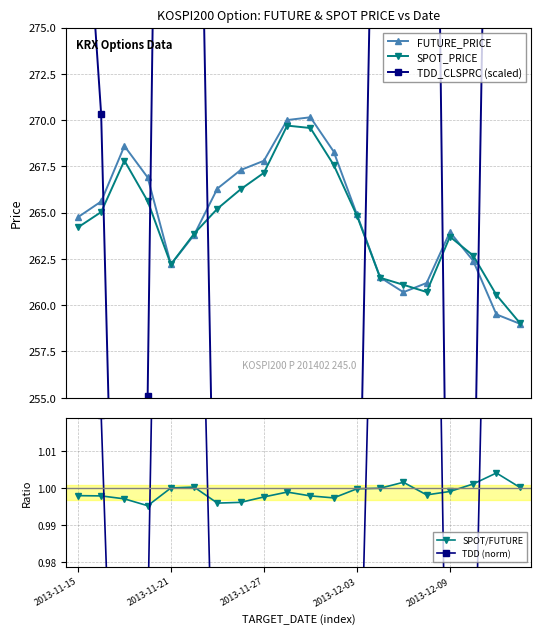

True or false: SPOT/FUTURE has more than 0 points higher than both neighbors.

True